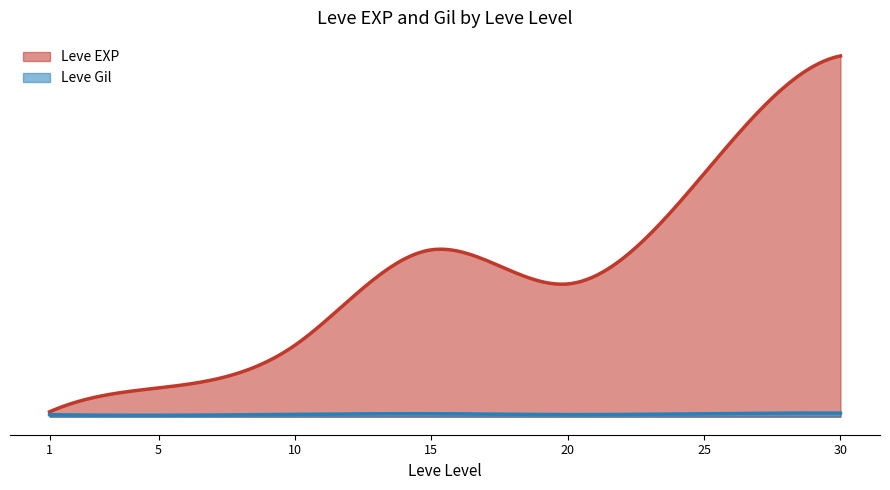

What is the difference between the highest and lowest values at 1?

517